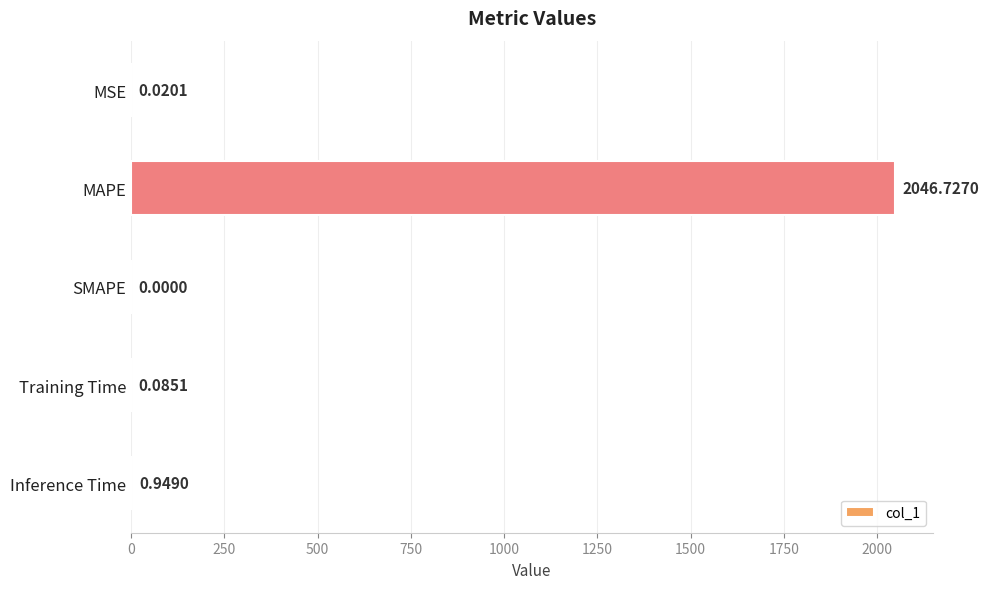

Which category has the highest value across all series?

MAPE